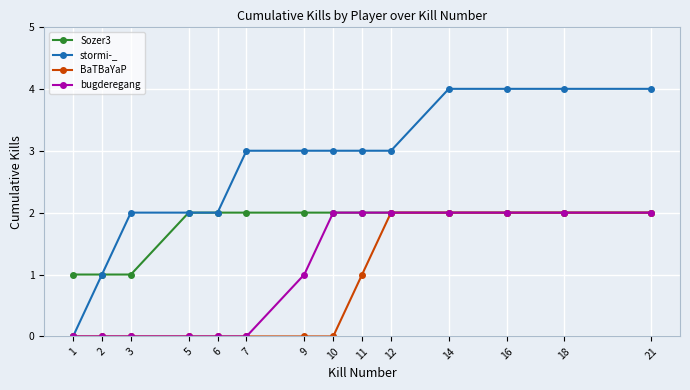

What is the maximum value shown in the chart?

4